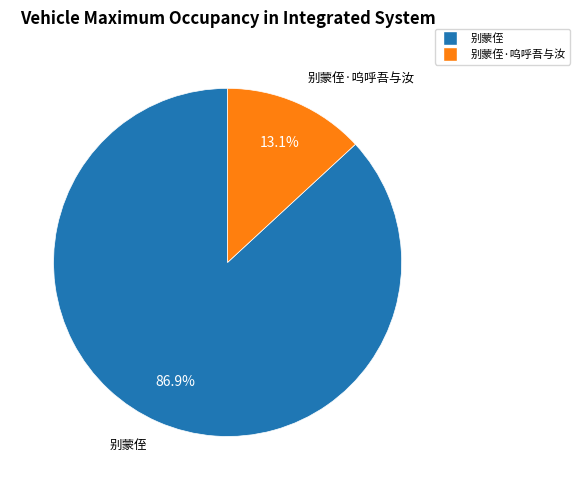

How many slices are in this pie chart?

2